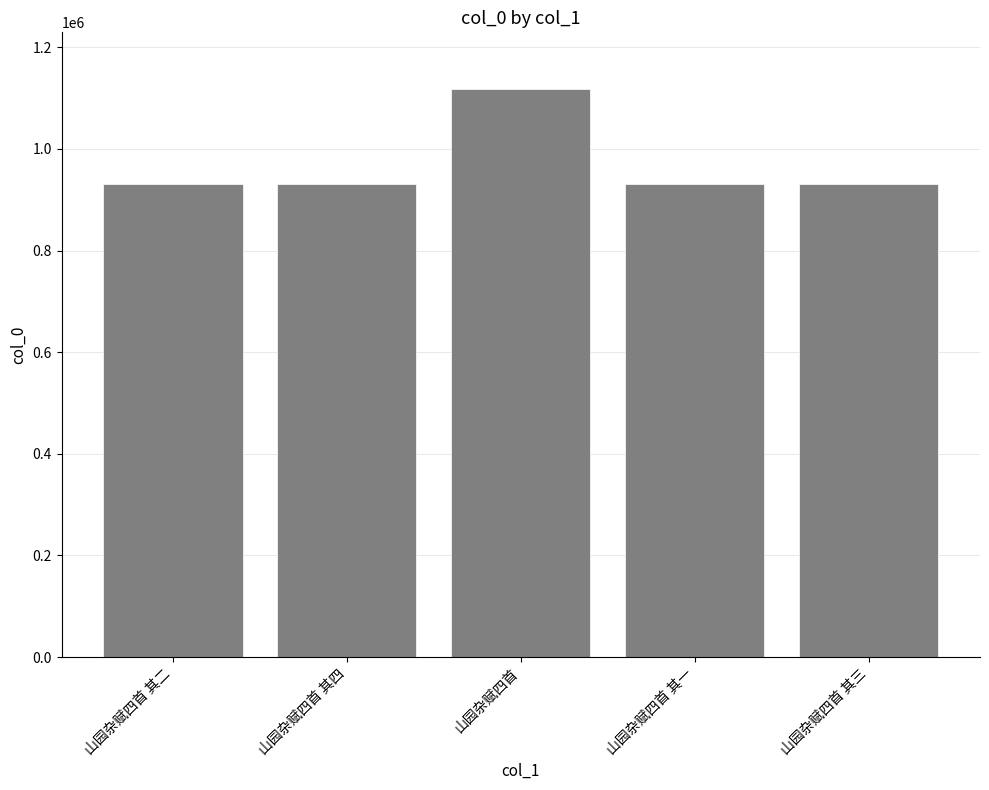

What is the ratio of the value at 山园杂赋四首 其二 to the value at 山园杂赋四首 其三?

1.0